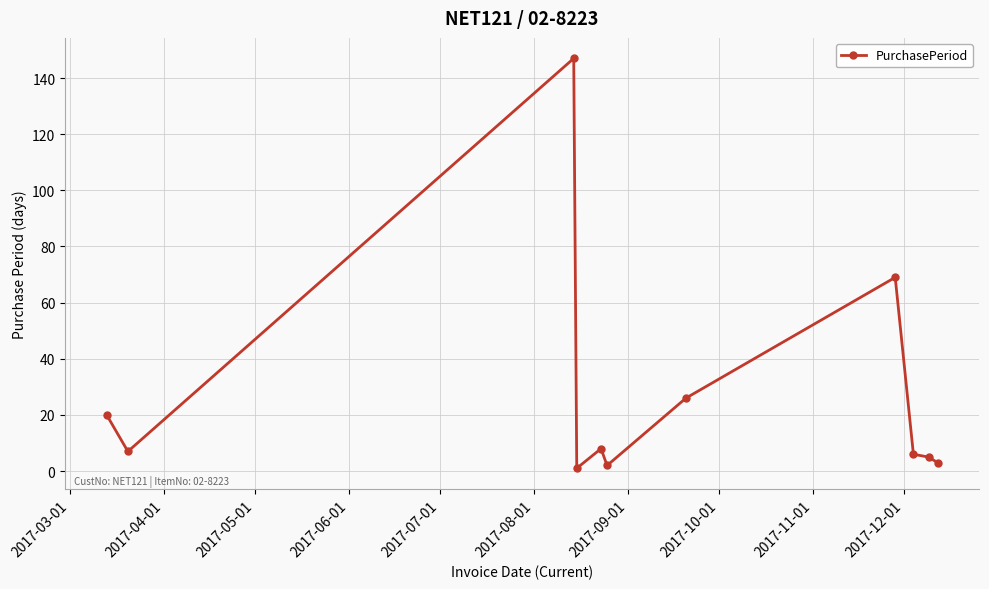

What is the difference between the maximum and minimum values?

146